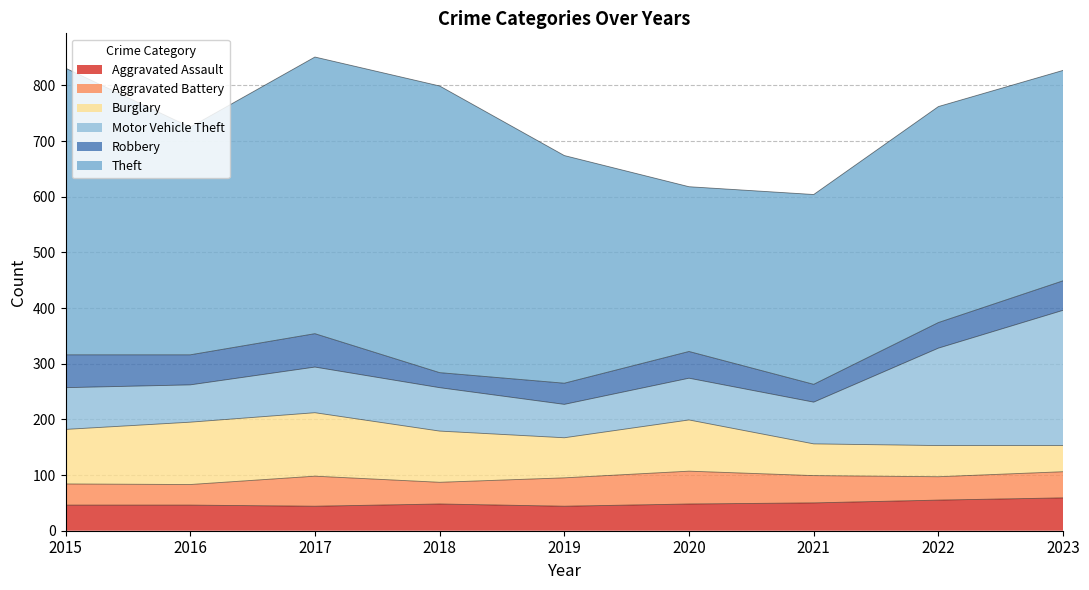

What is the average value of the Burglary series?

82